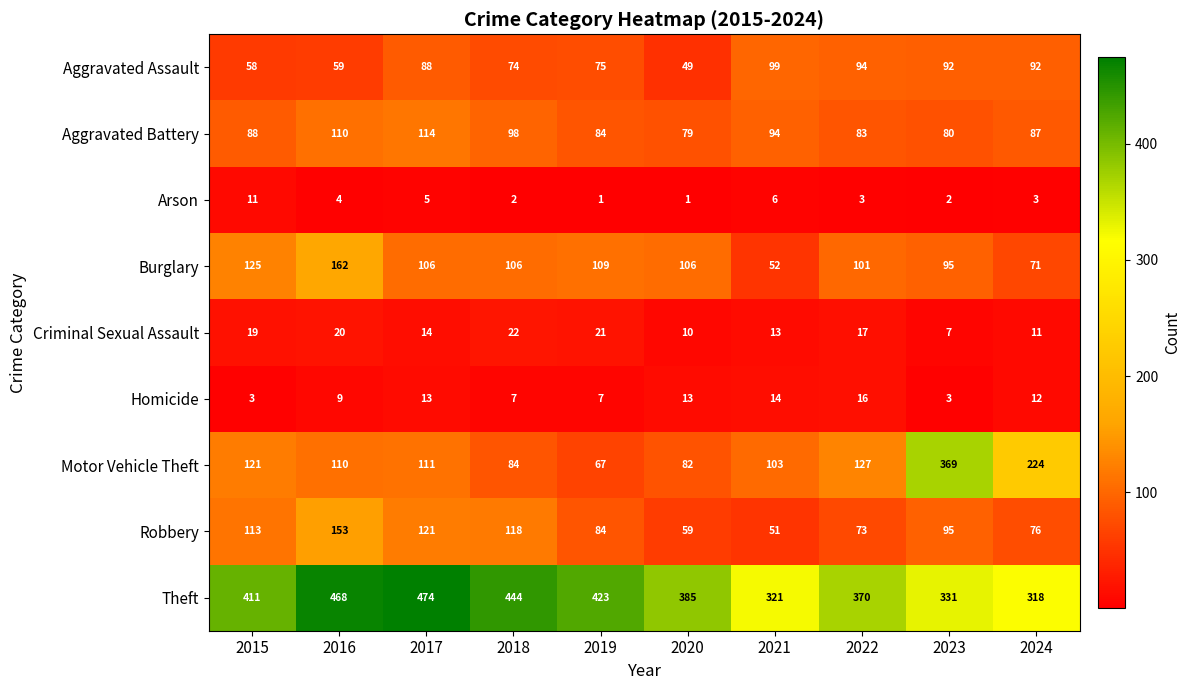

True or false: Motor Vehicle Theft has a value of 48 at 2016.

False